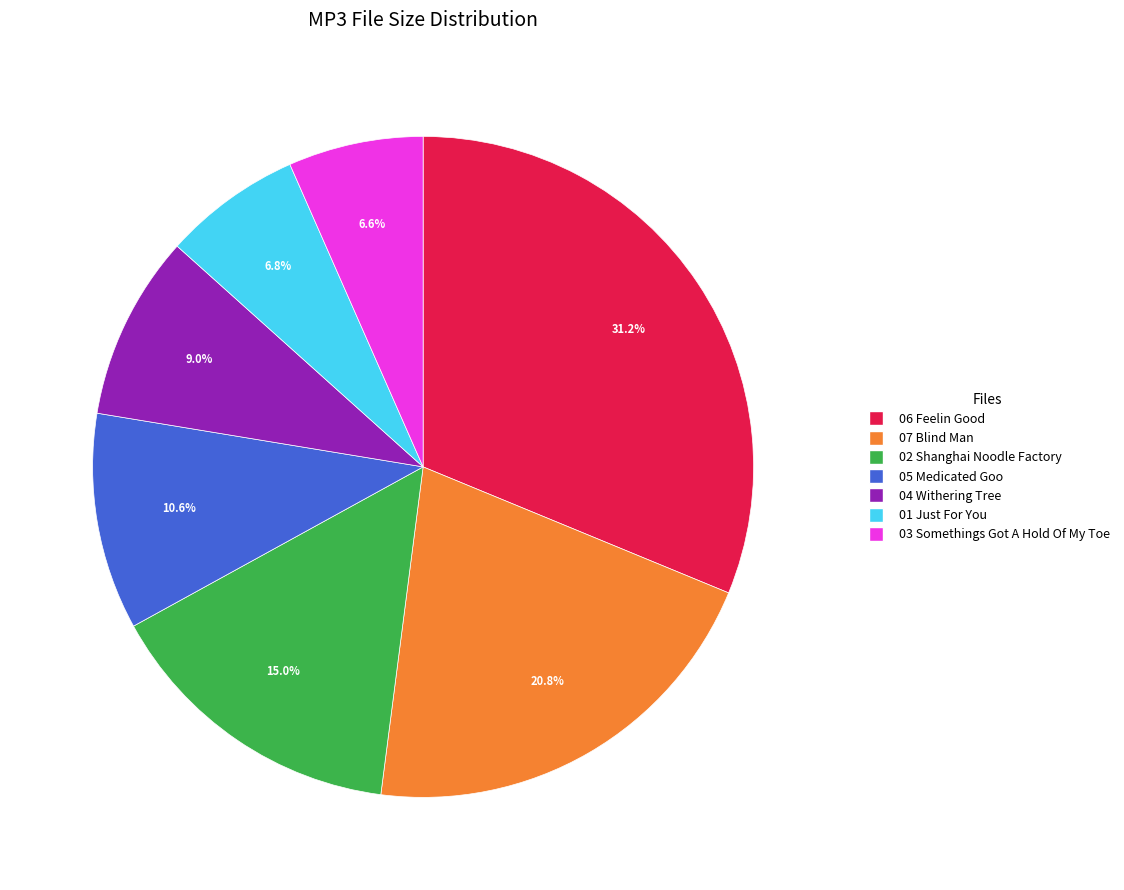

Combined, what portion of the pie is 06 Feelin Good and 03 Somethings Got A Hold Of My Toe?

37.8%